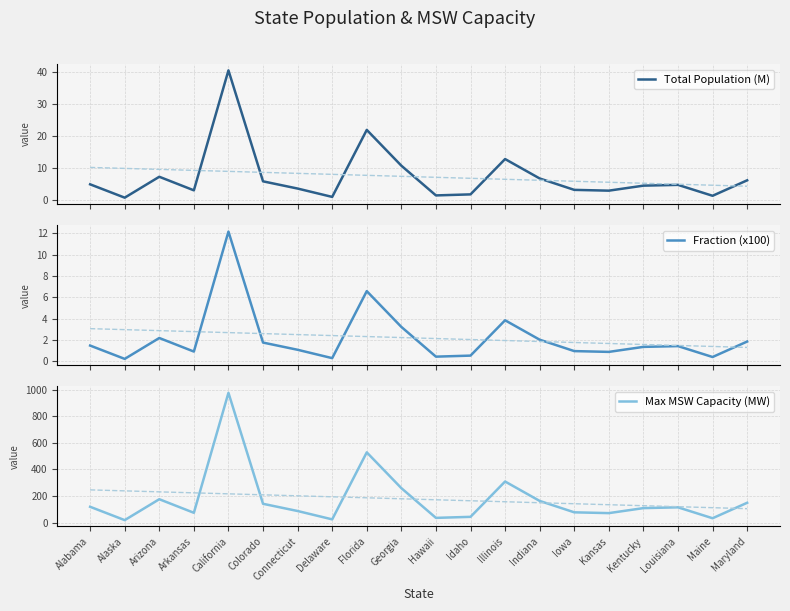

What is the label of the 5th point from the left?

California